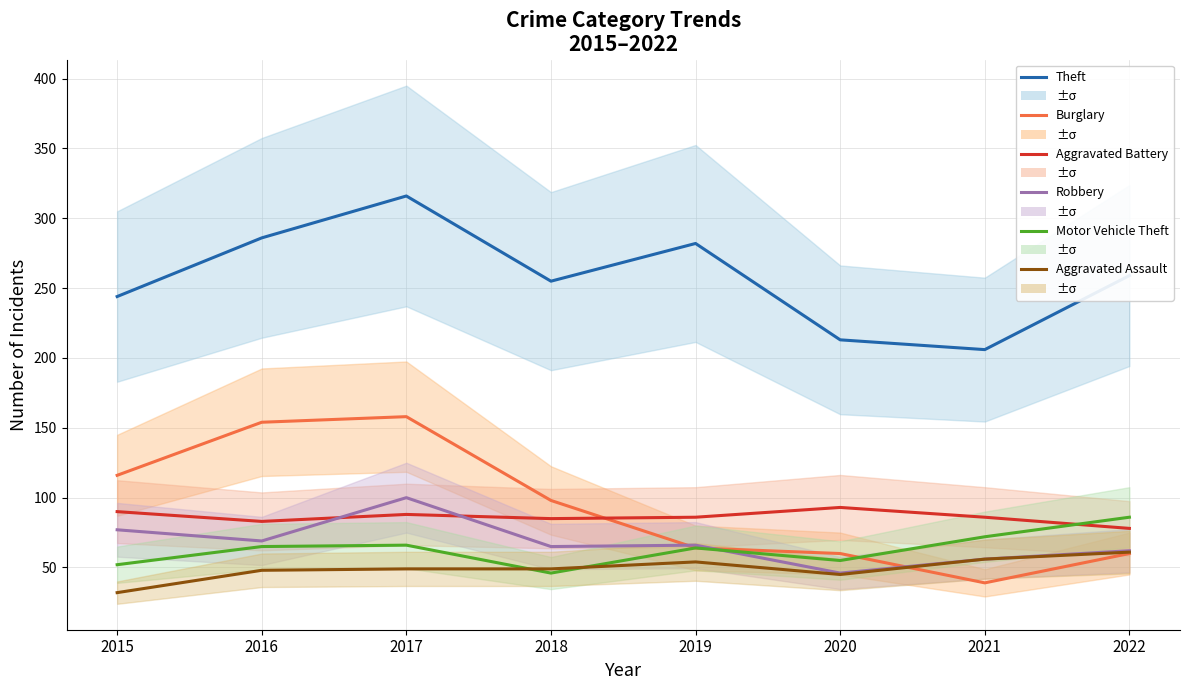

List the labels in order of Robbery value, largest first.

2017, 2015, 2016, 2019, 2018, 2022, 2021, 2020